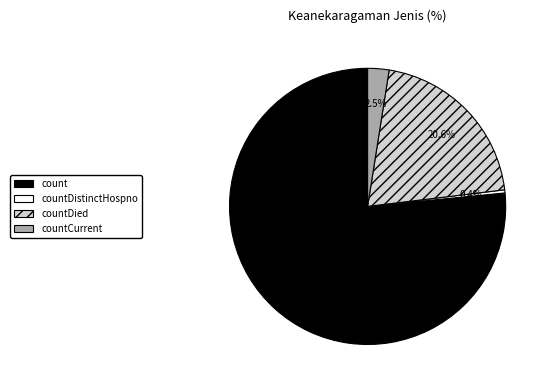

How many segments does this pie chart have?

4